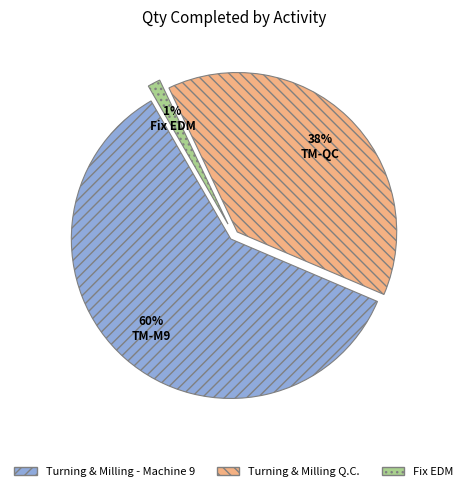

The Fix EDM slice represents 10% of the pie. True or false?

False